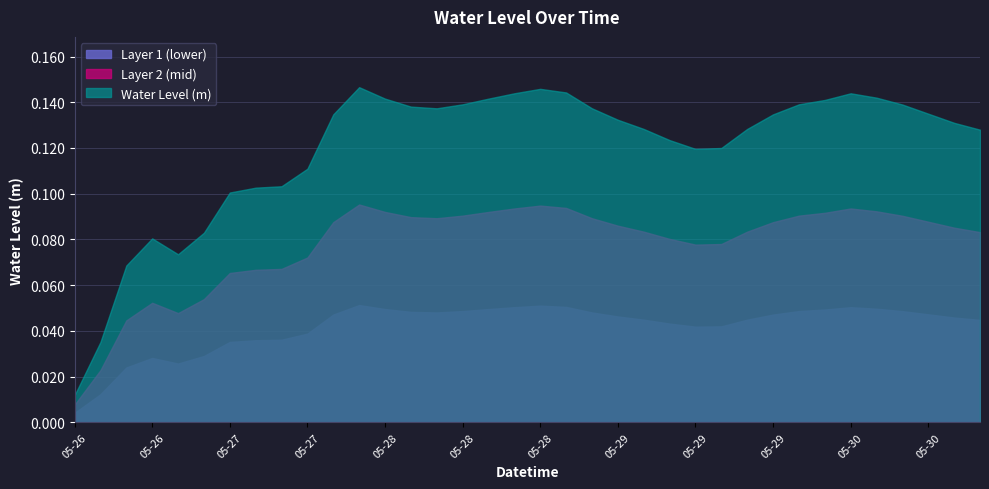

What position from the left is 2023-05-28 12:00?

17